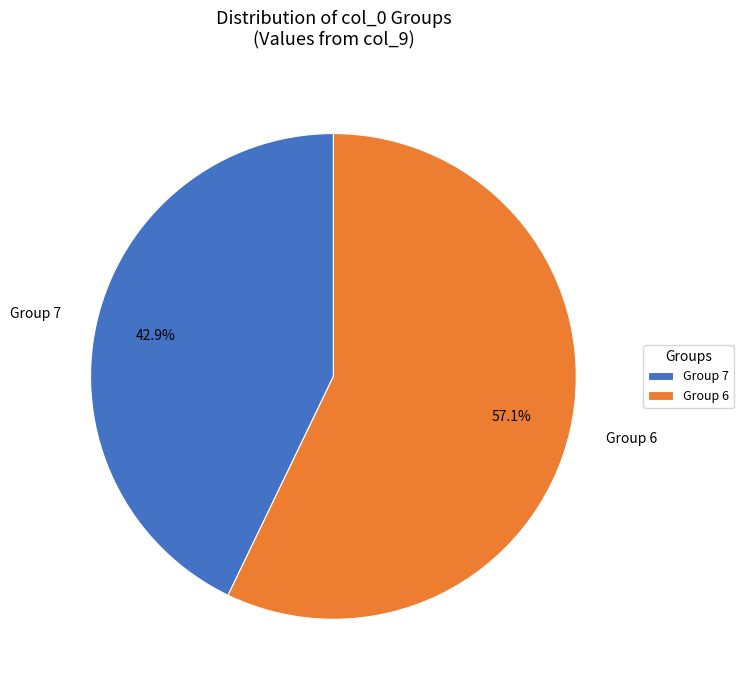

Combined, do Group 6 and Group 7 account for over 50%?

Yes